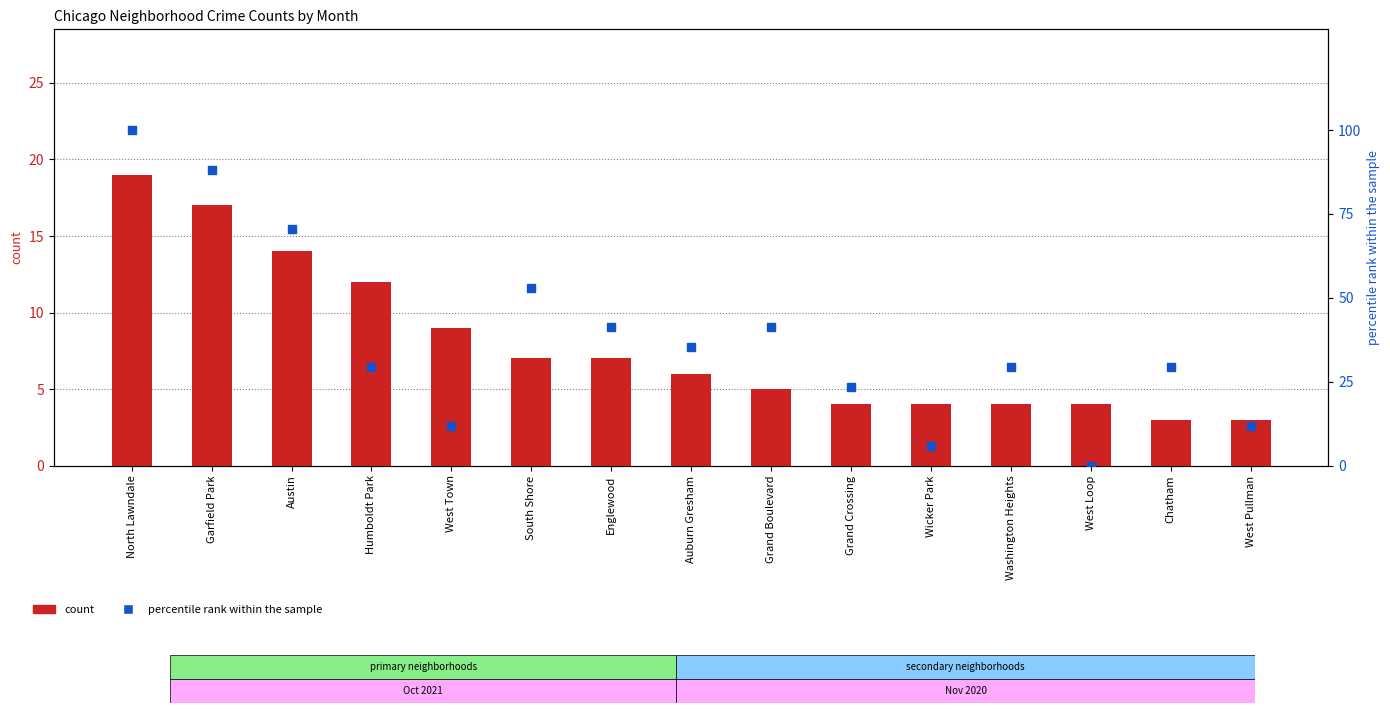

At how many categories does at least one series exceed 78?

2